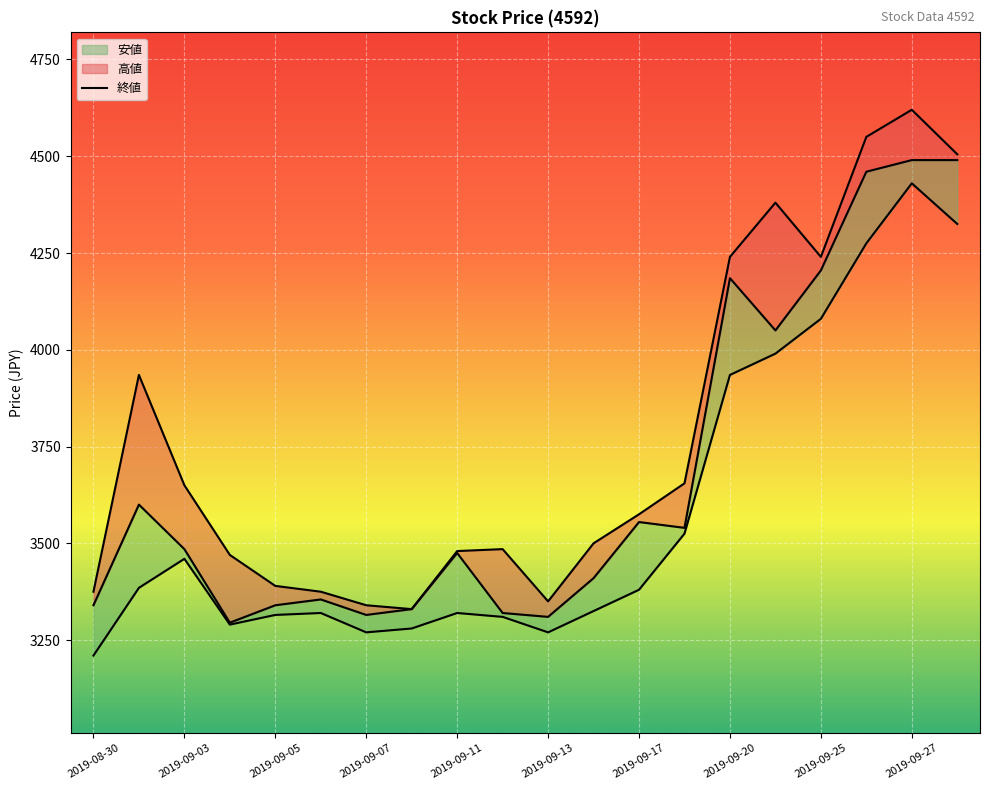

How many values are below 3485?

10